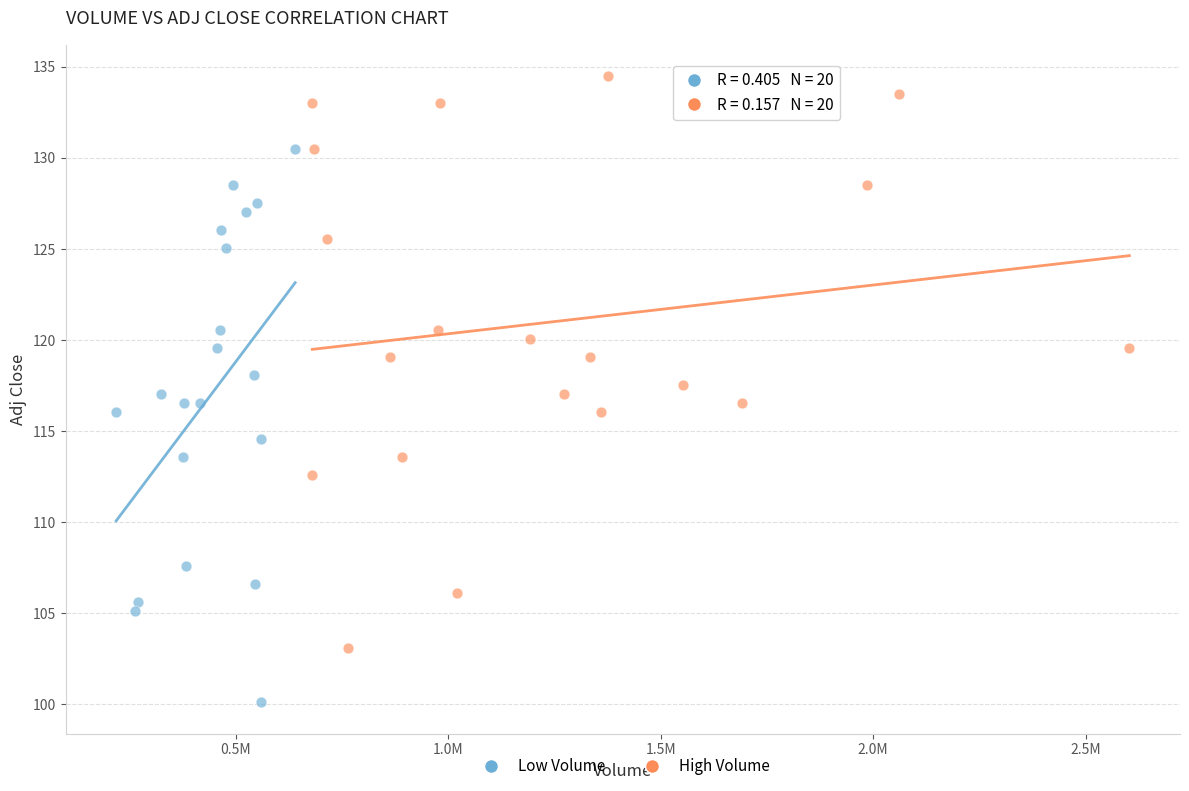

Which series contains the lowest Y value?

Low Volume